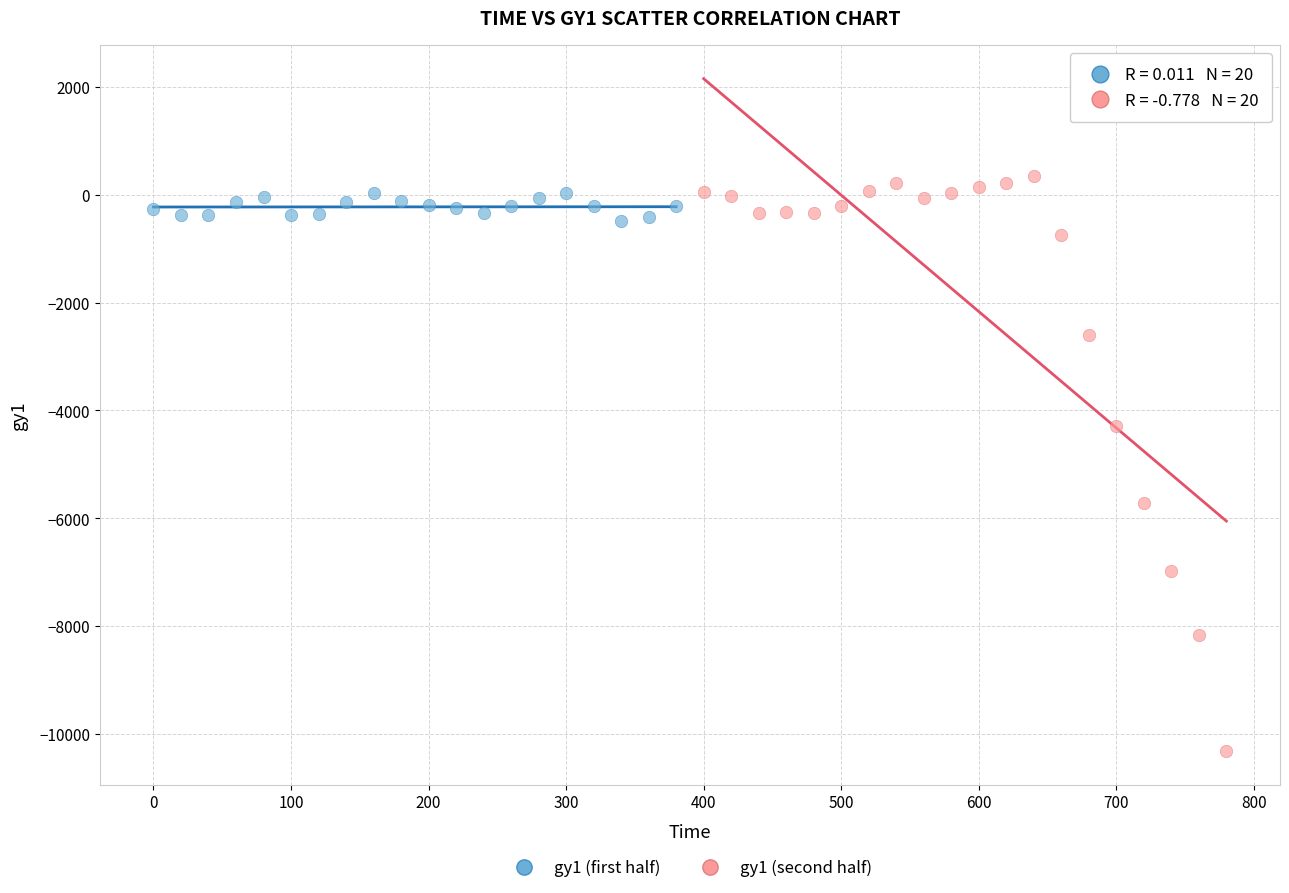

Which series reaches the minimum Y coordinate?

gy1 (second half)